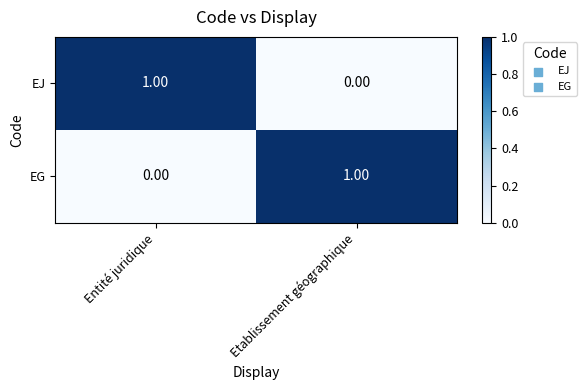

At Etablissement géographique, list the series in order from largest to smallest.

EG, EJ